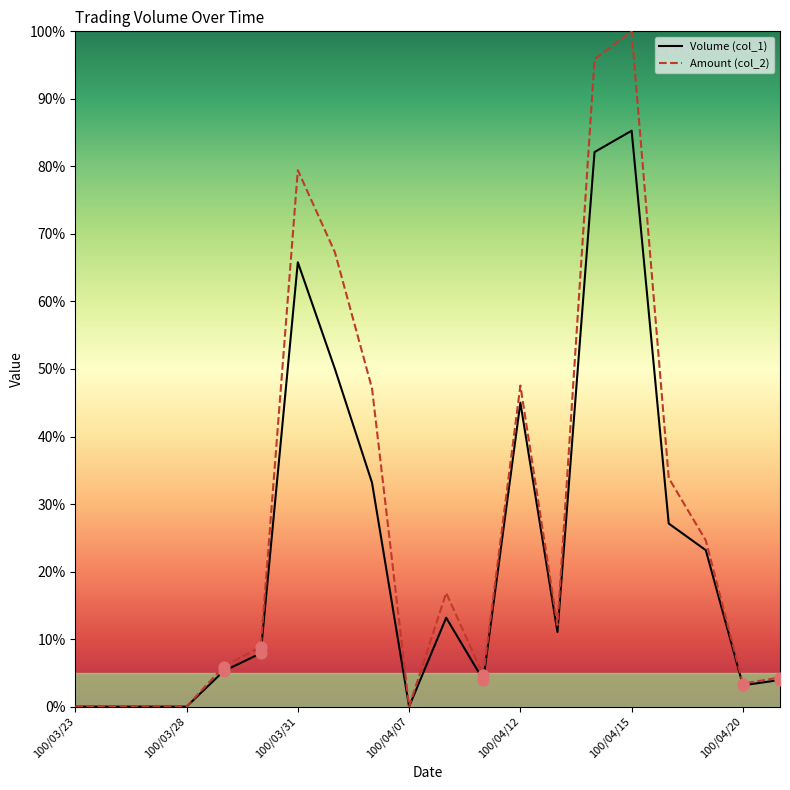

Is the value of Volume (col_1) at 100/04/20 greater than the value of Amount (col_2) at 100/03/23?

Yes